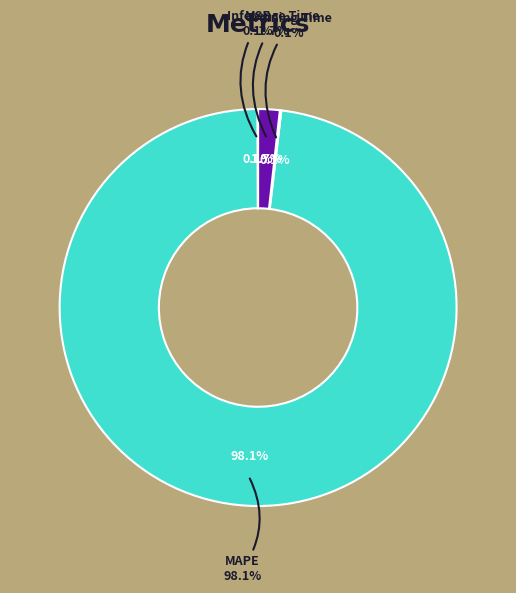

What is the change in value from MAPE to Training Time?

-51.5